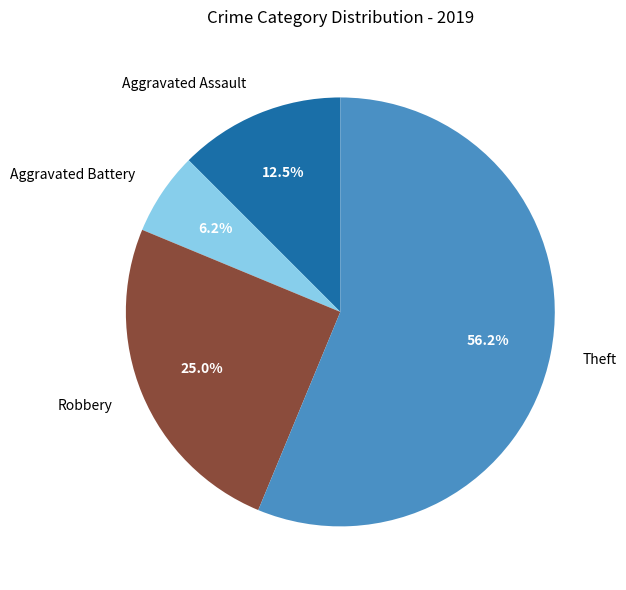

Is it true that Robbery is 25% of the pie?

True